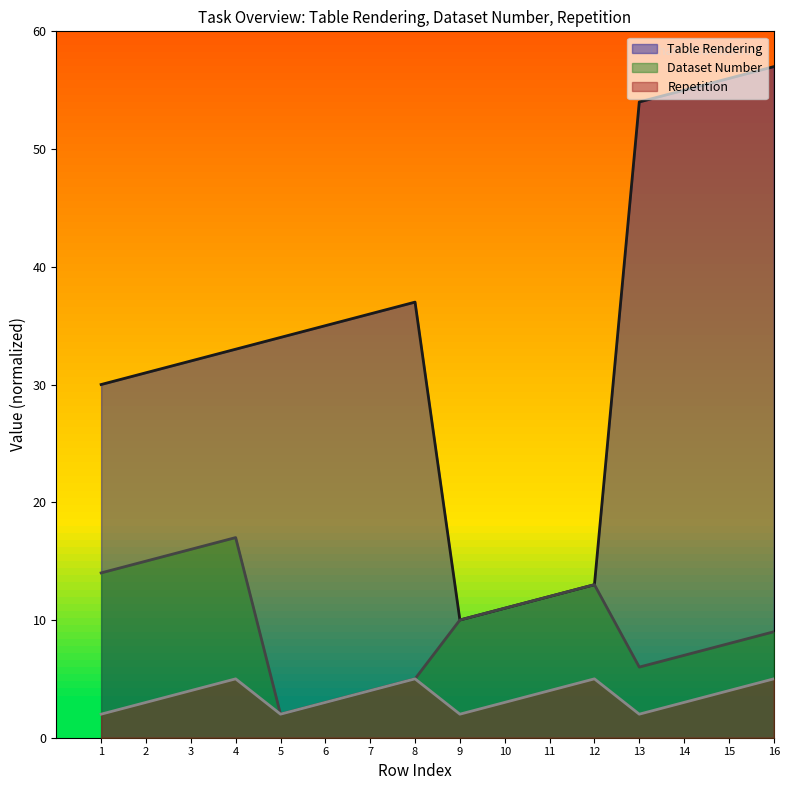

Which series has the largest range (max minus min)?

Table Rendering